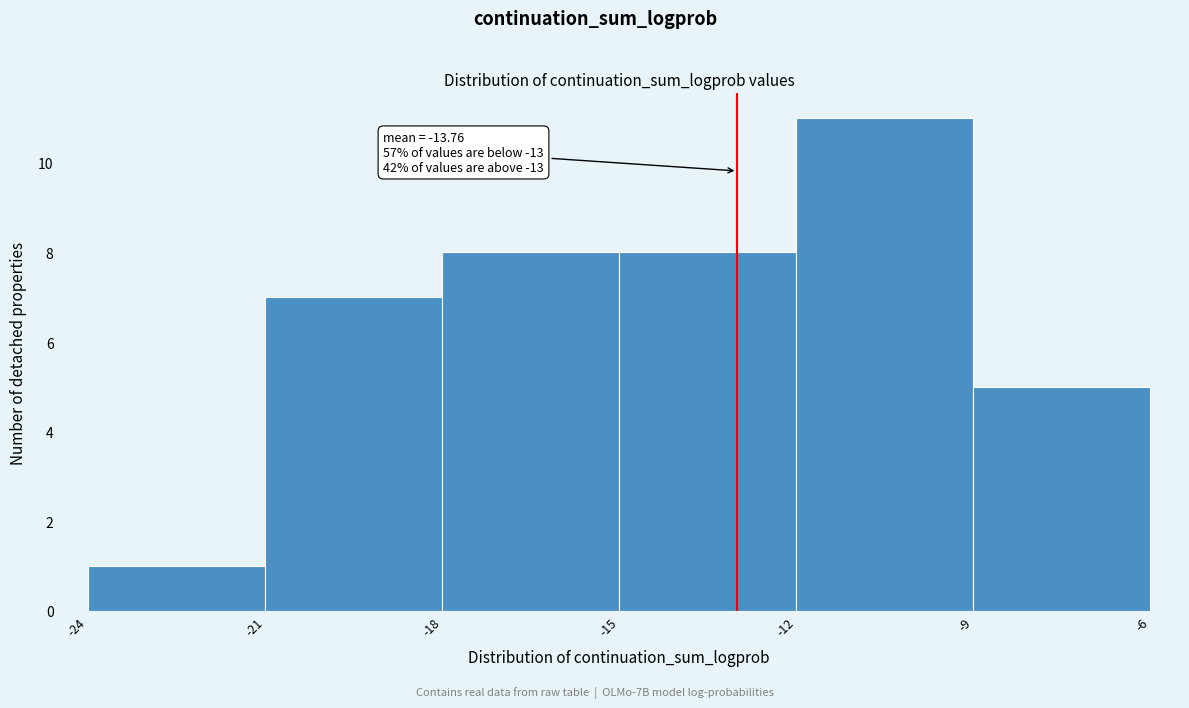

Over which range of the x-axis is the bar tallest?

-12 to -9